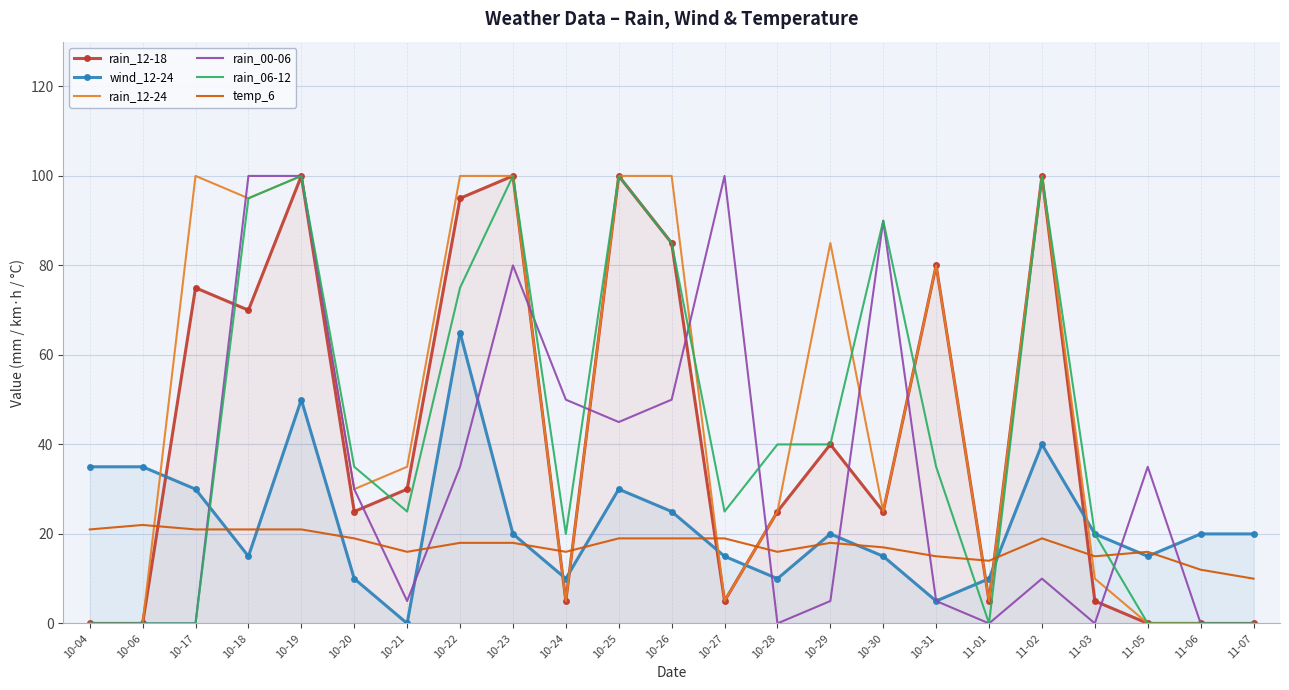

In rain_00-06, how many points are lower than both neighbors (excluding endpoints)?

5